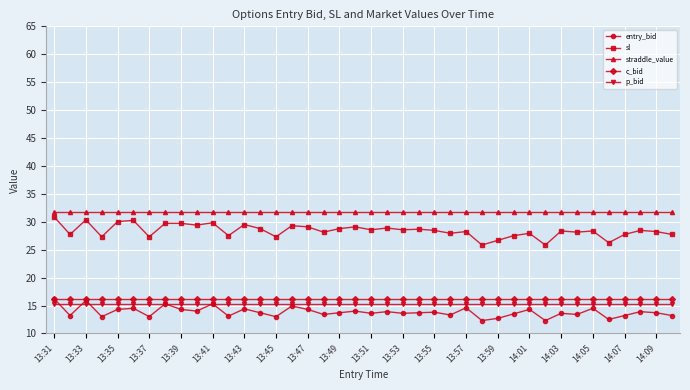

True or false: sl and p_bid intersect in this chart.

False